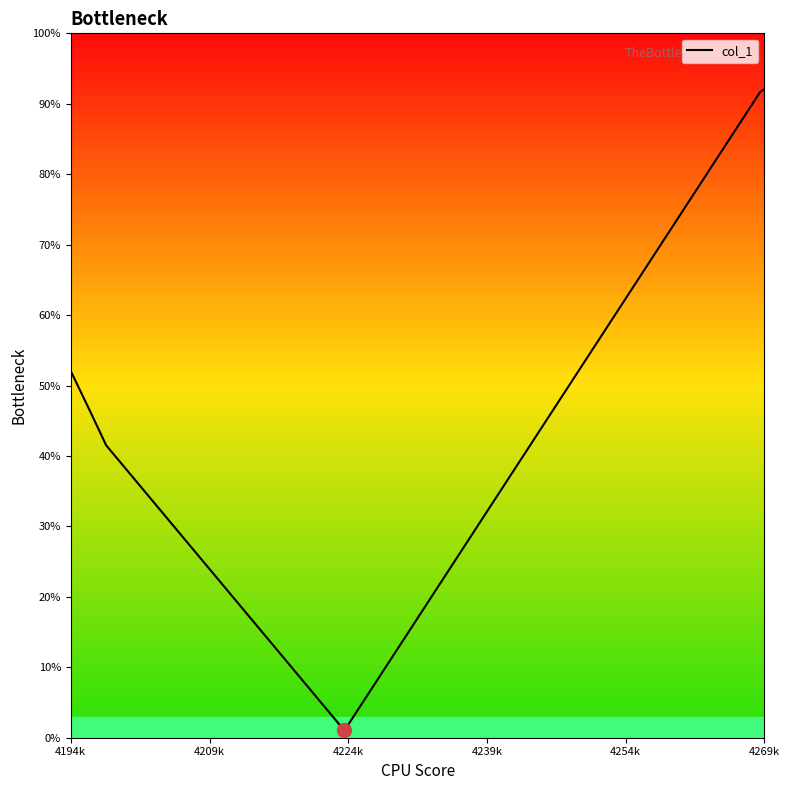

True or false: there are more than 2 points higher than both neighbors.

False